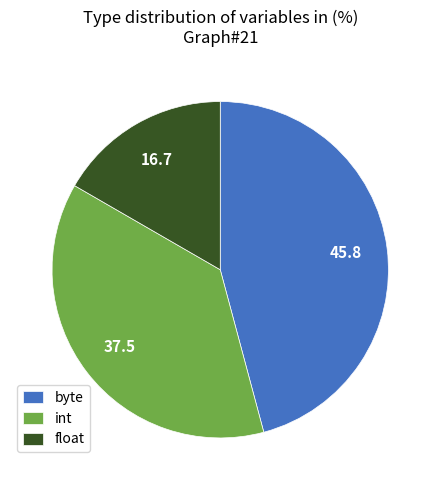

True or false: int accounts for 45% of the total.

False